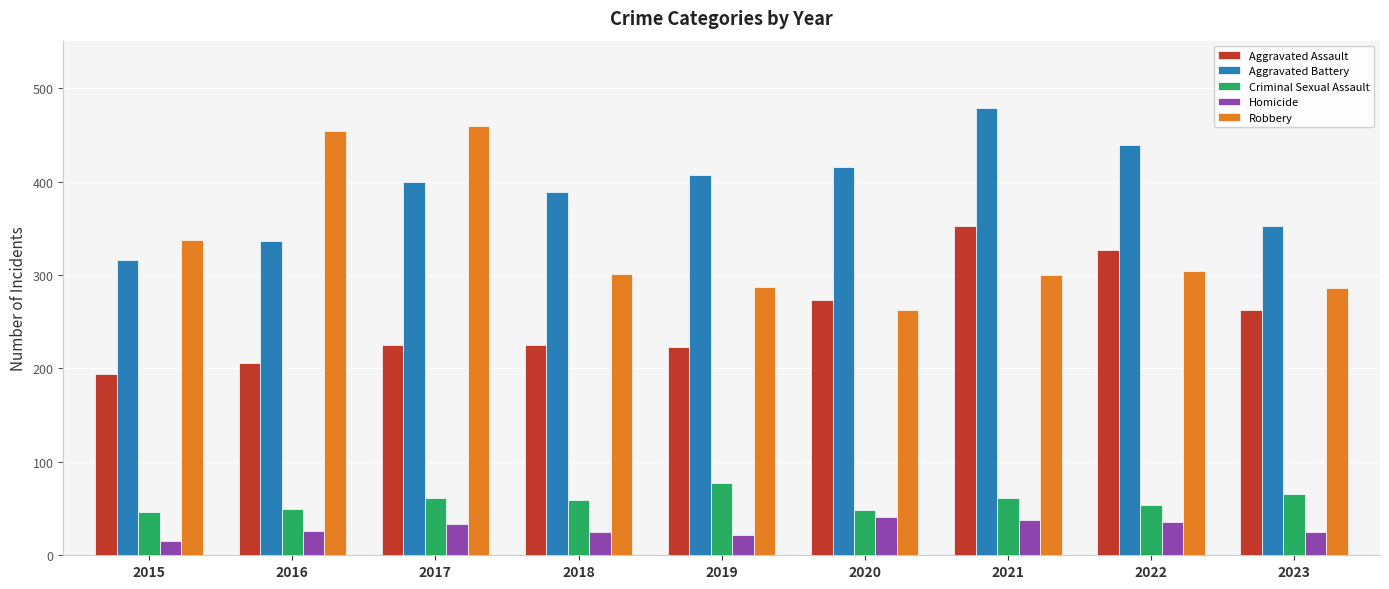

List the labels in order of Aggravated Battery value, largest first.

2021, 2022, 2020, 2019, 2017, 2018, 2023, 2016, 2015